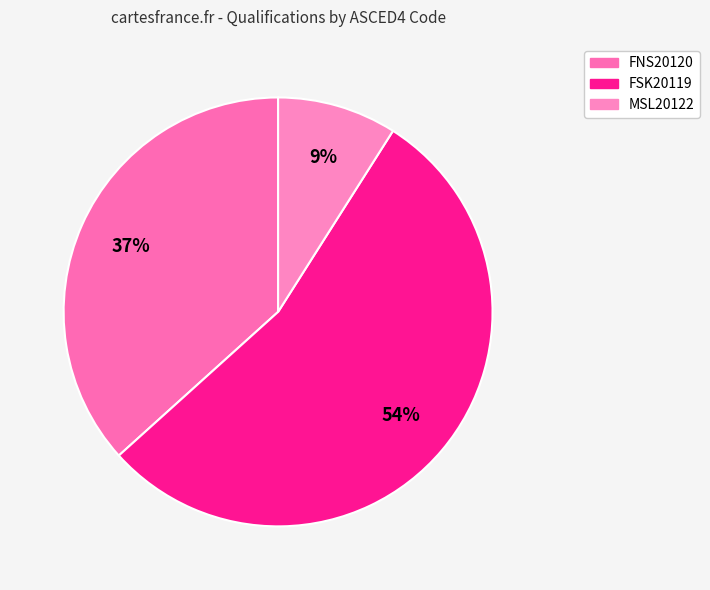

How many segments does this pie chart have?

3